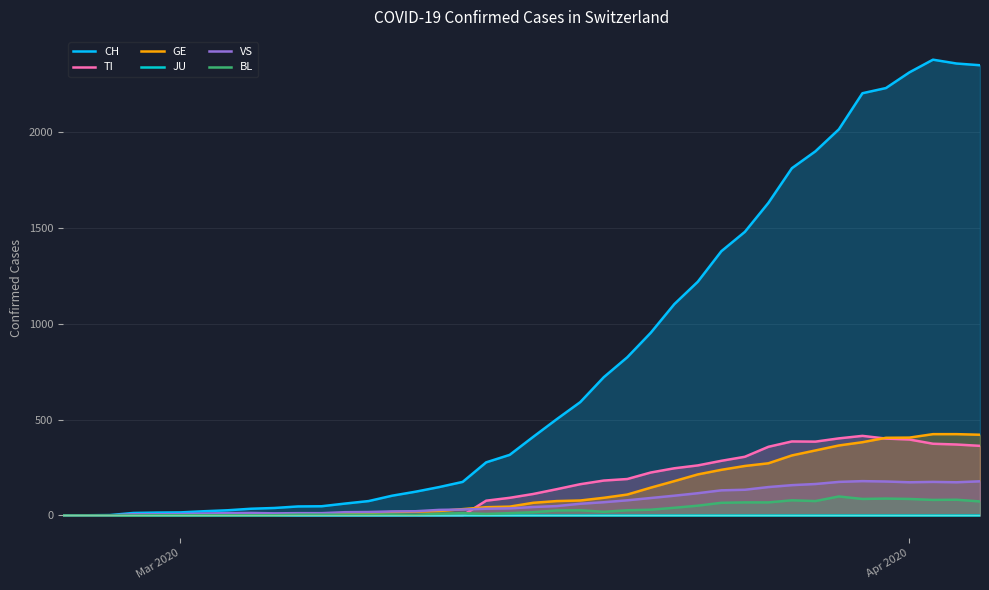

What is the maximum value for BL?

99